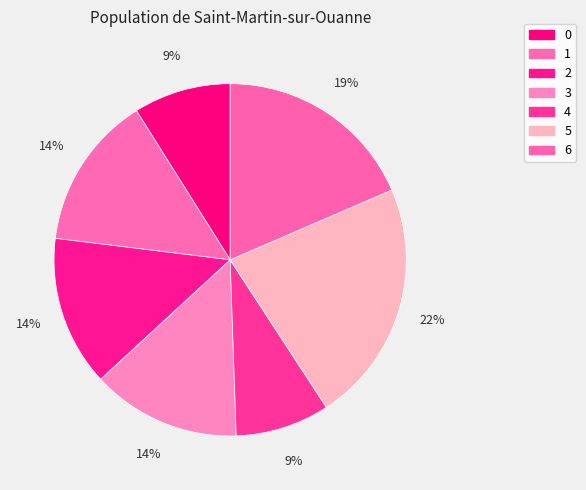

The 0 slice represents 9% of the pie. True or false?

True